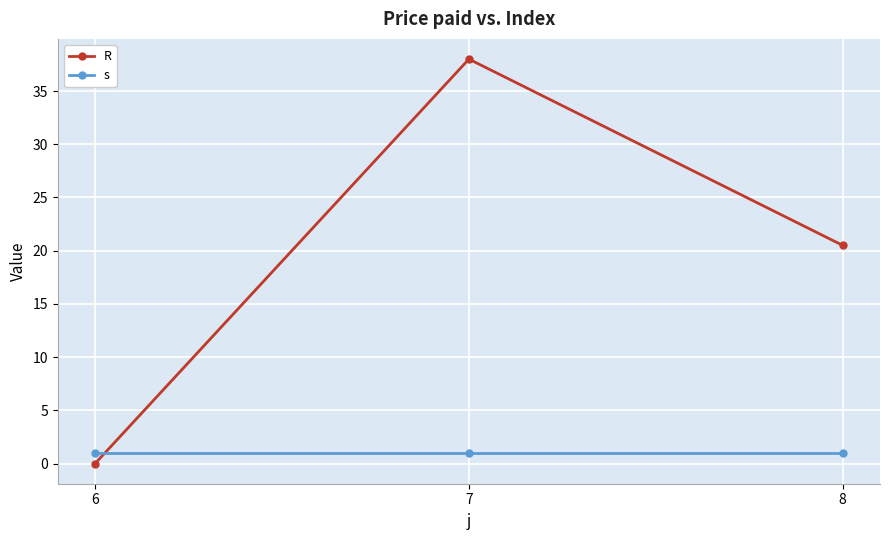

At 6, list the series in order from largest to smallest.

s, R